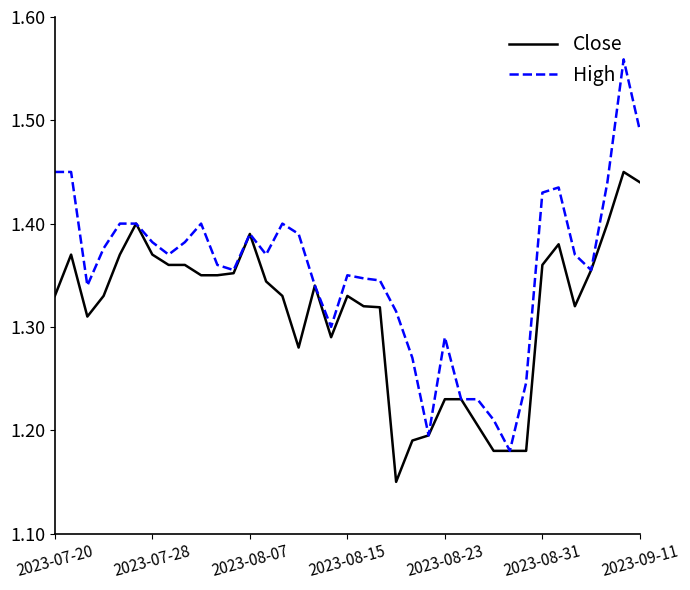

Which series has the largest range (max minus min)?

High